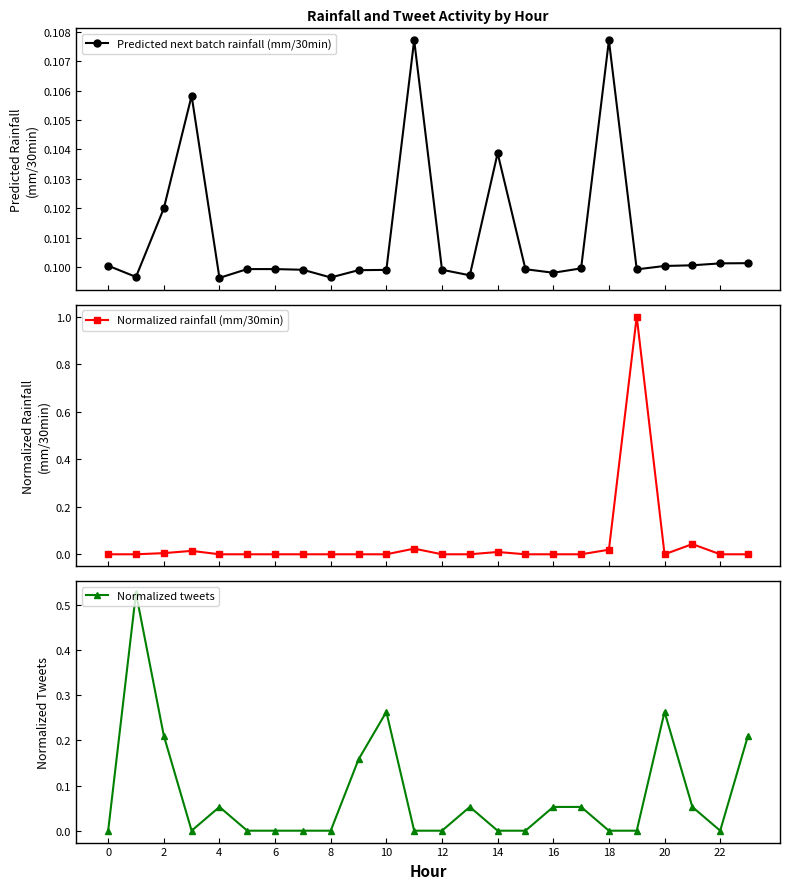

What is the maximum value shown in the chart?

1.0